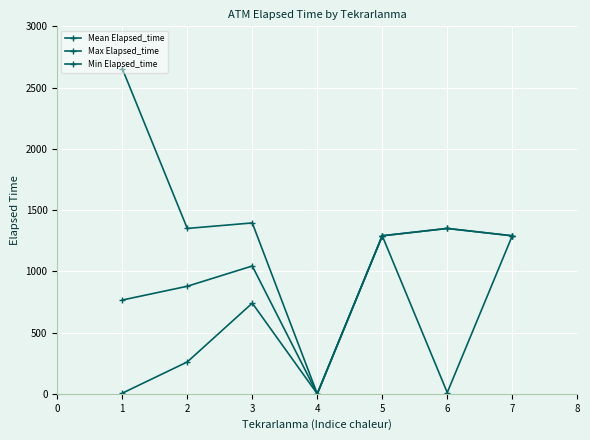

What is the value of the Max Elapsed_time point at the 5th from the left?

1290.0